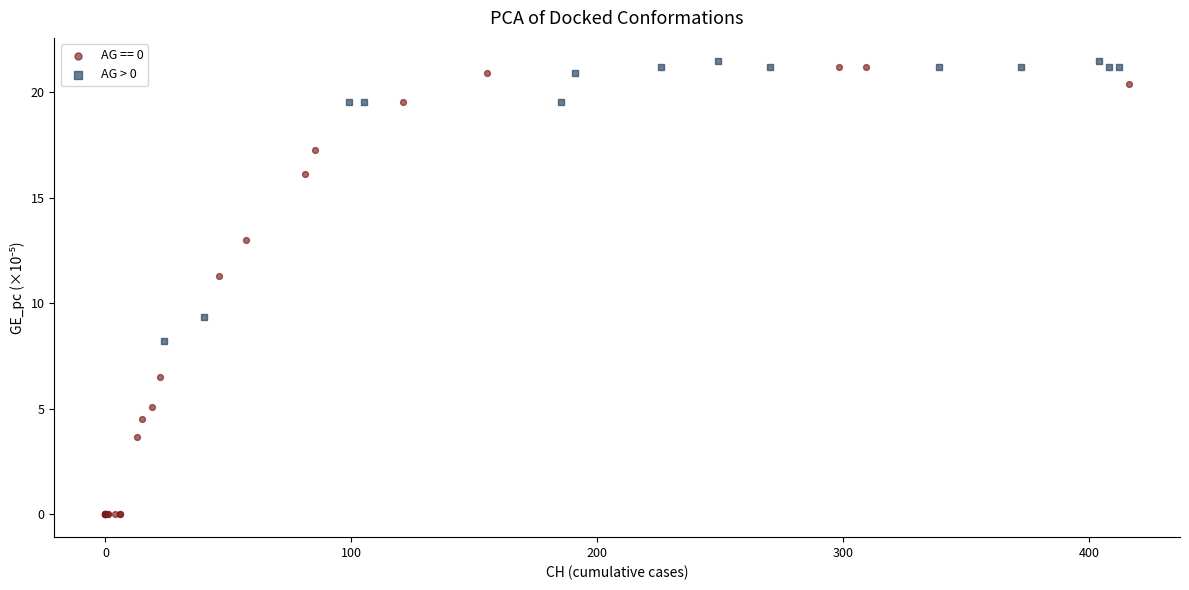

Which series has the widest spread of Y values?

AG == 0